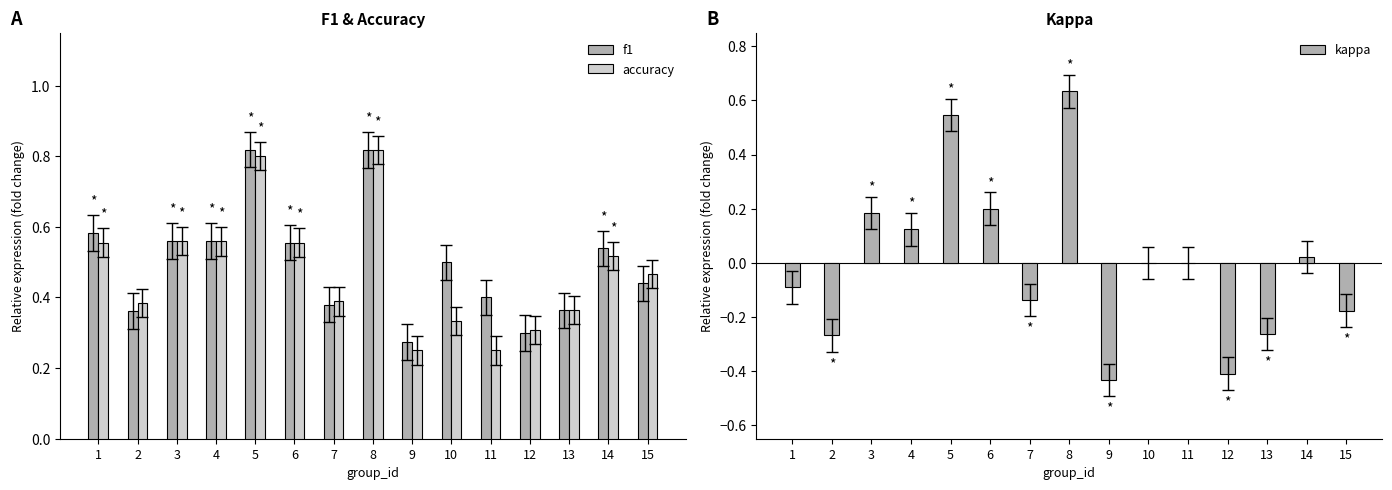

The value of kappa at 9 is -0.4. True or false?

True